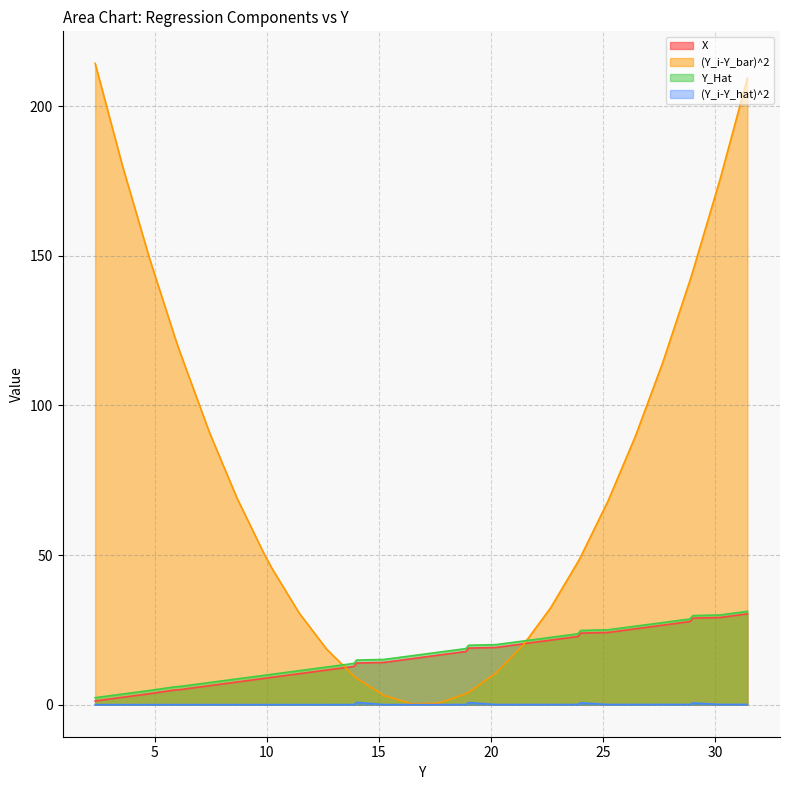

At which label does (Y_i-Y_hat)^2 reach its minimum?

2.34